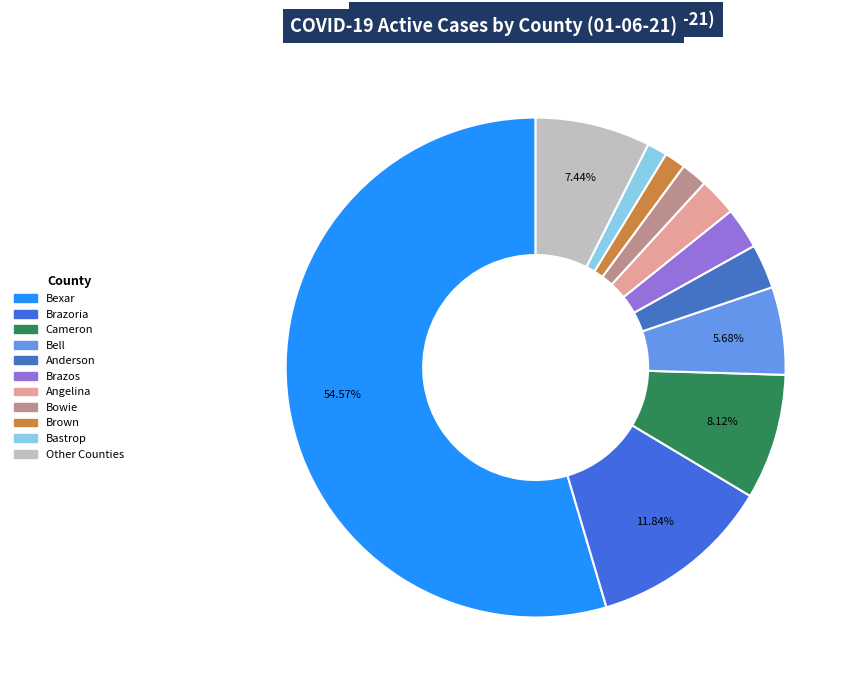

How many segments does this pie chart have?

11